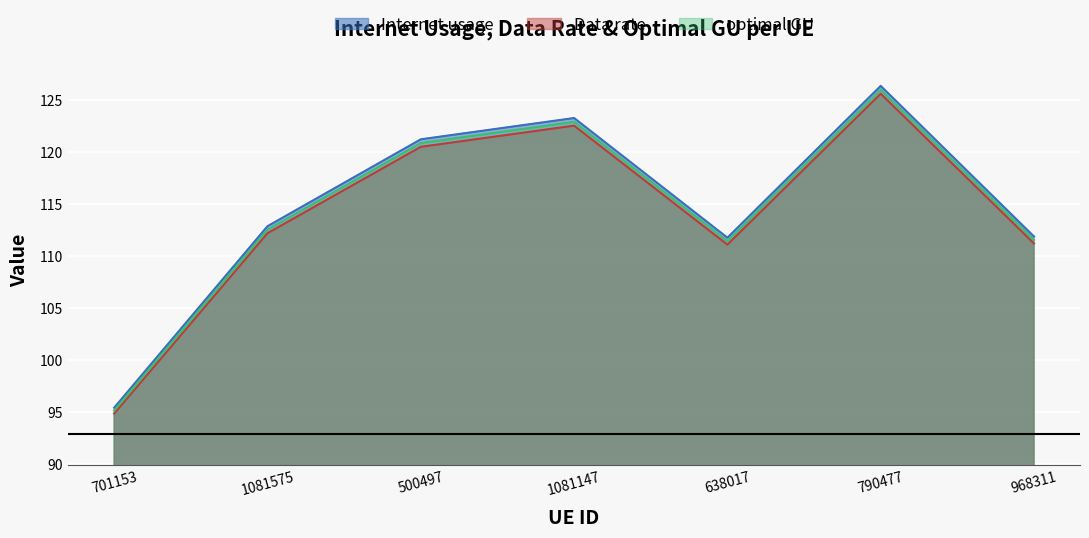

What is the difference between the highest and lowest values at 701153?

0.6